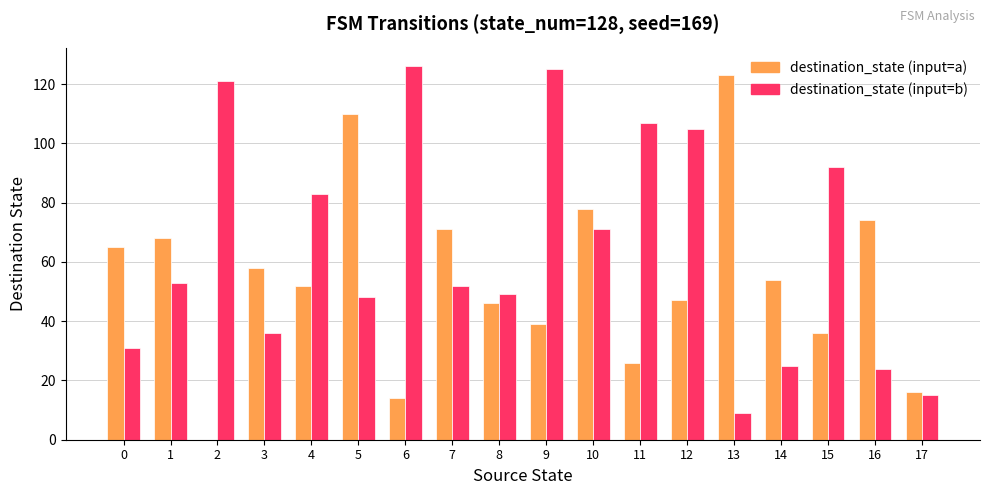

The value of destination_state (input=a) at 12 is 47. True or false?

True